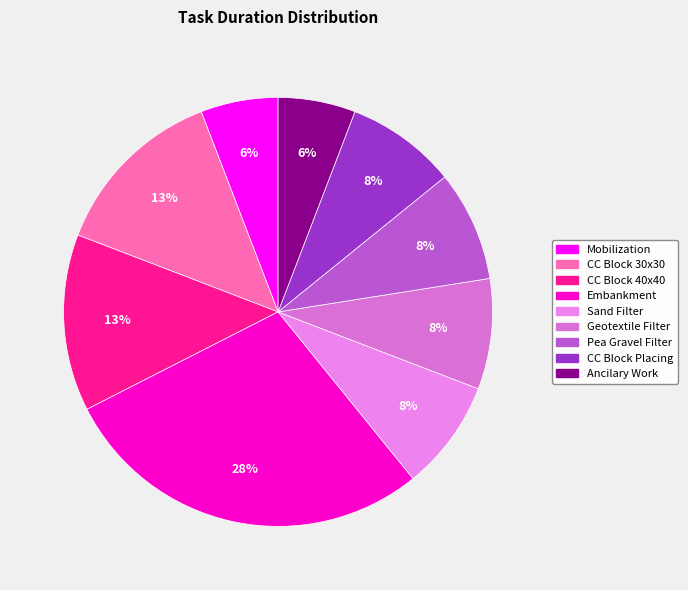

How many slices are in this pie chart?

9